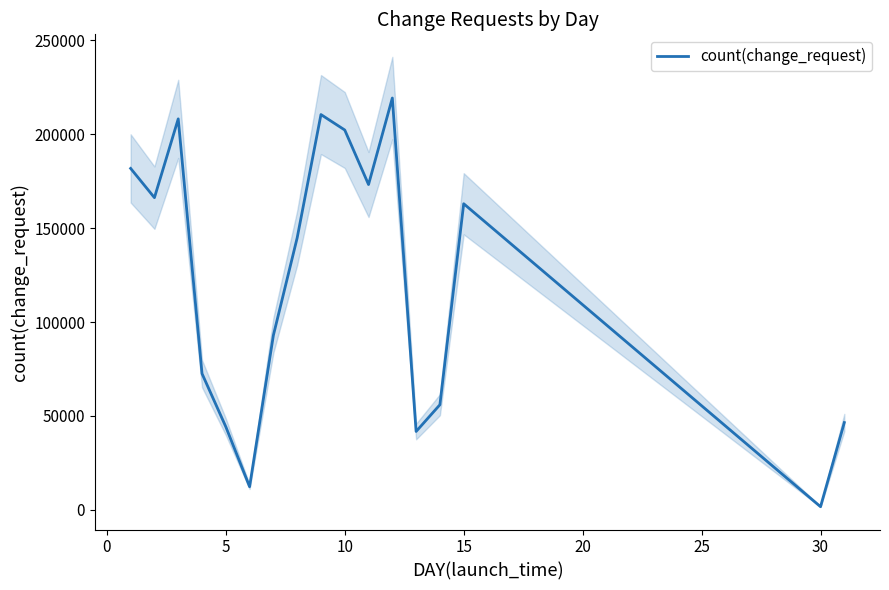

What is the average value?

119834